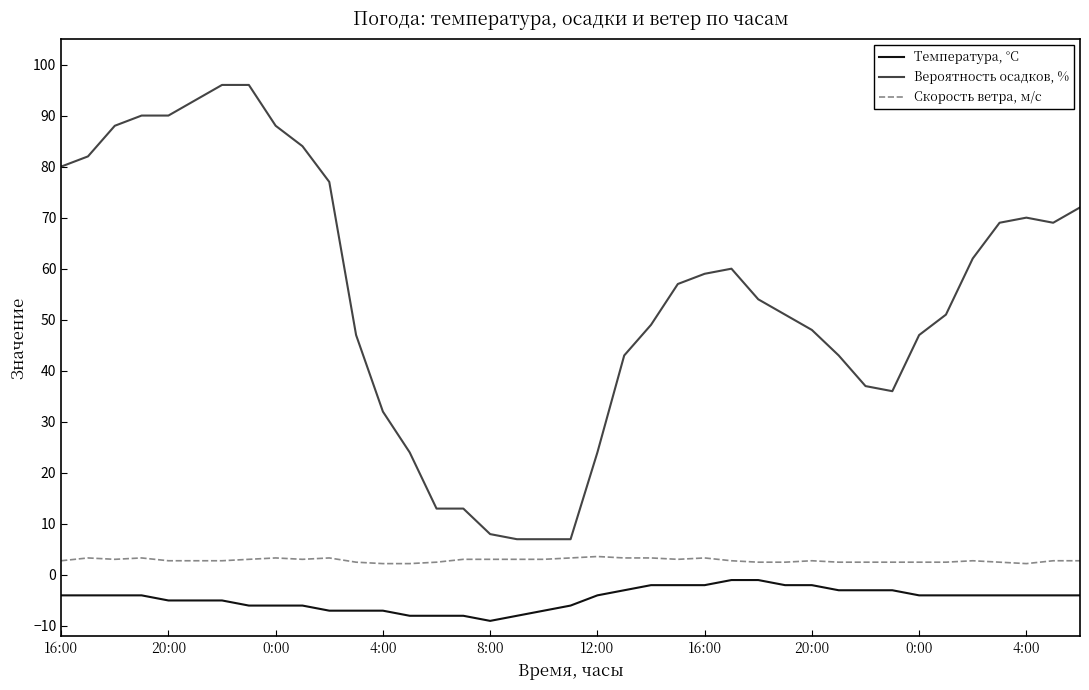

True or false: Скорость ветра, м/c and Вероятность осадков, % cross at least once.

False